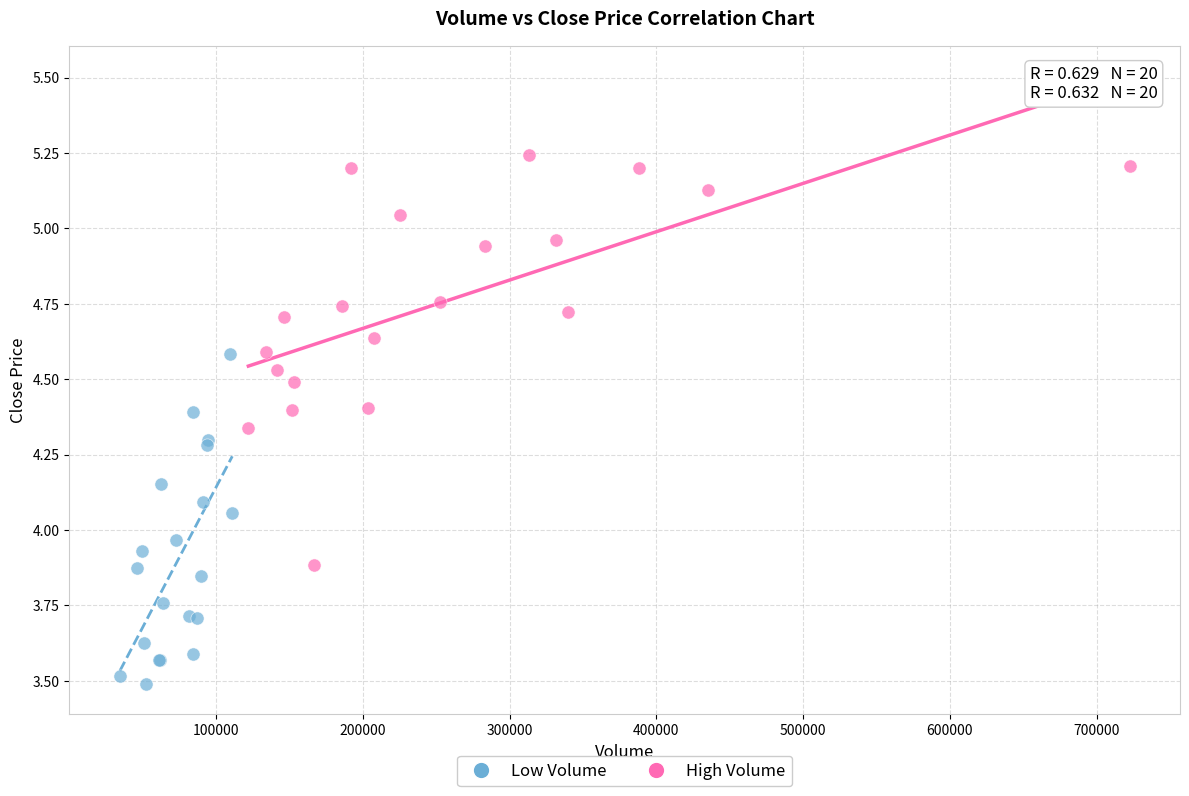

Which series contains the lowest Y value?

Low Volume